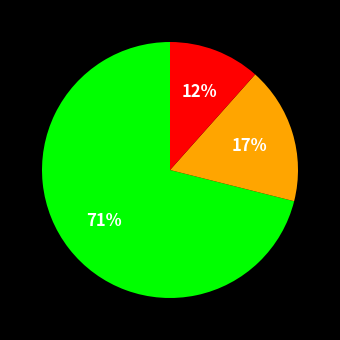

Is there a majority slice in this chart?

Yes